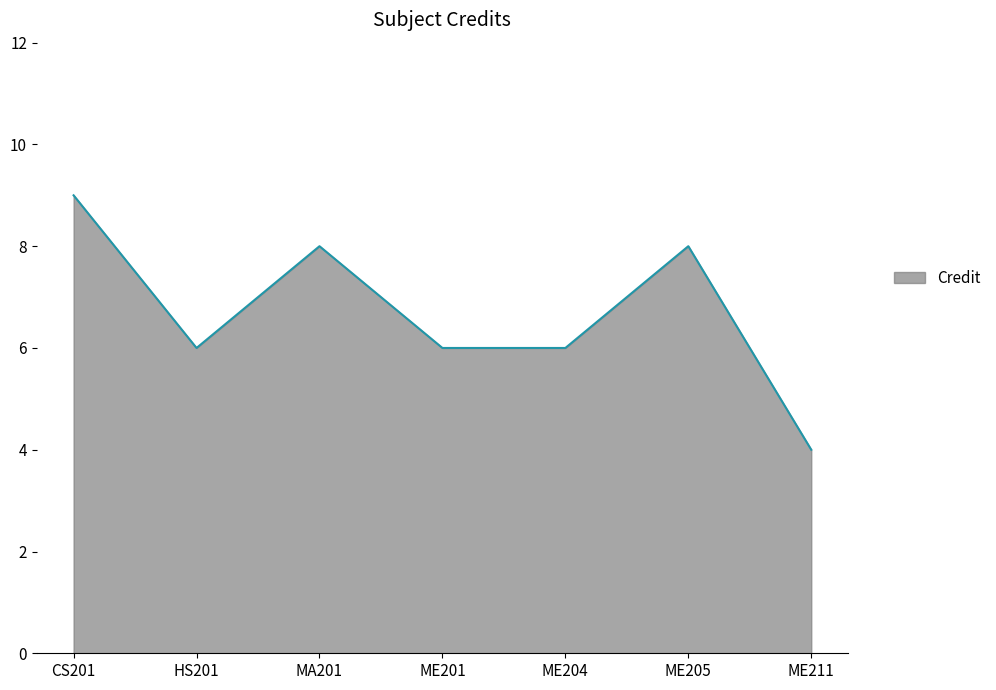

What position from the right is MA201?

5